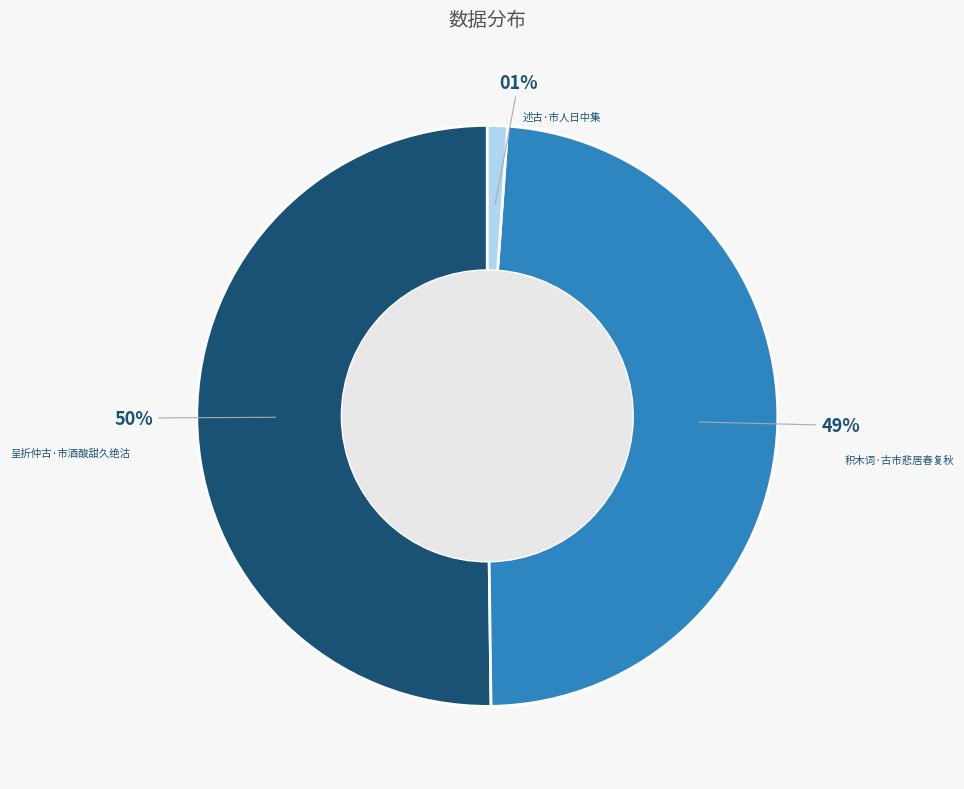

To the nearest percent, what is the average slice percentage?

33%